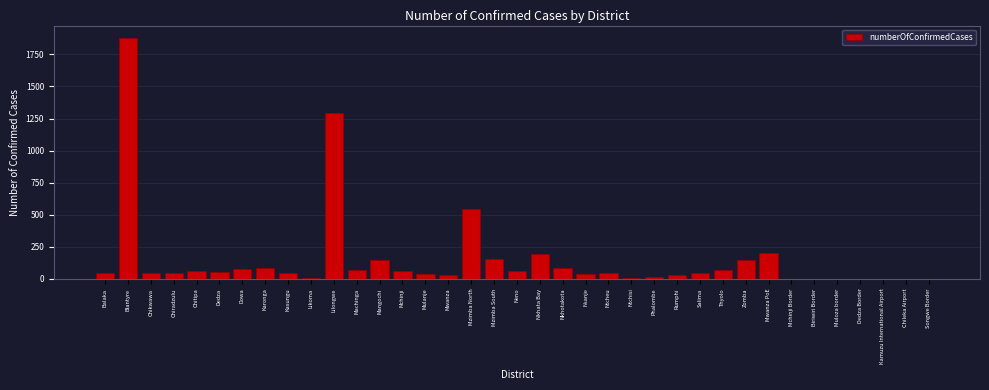

True or false: the data shows 3229 at Blantyre.

False